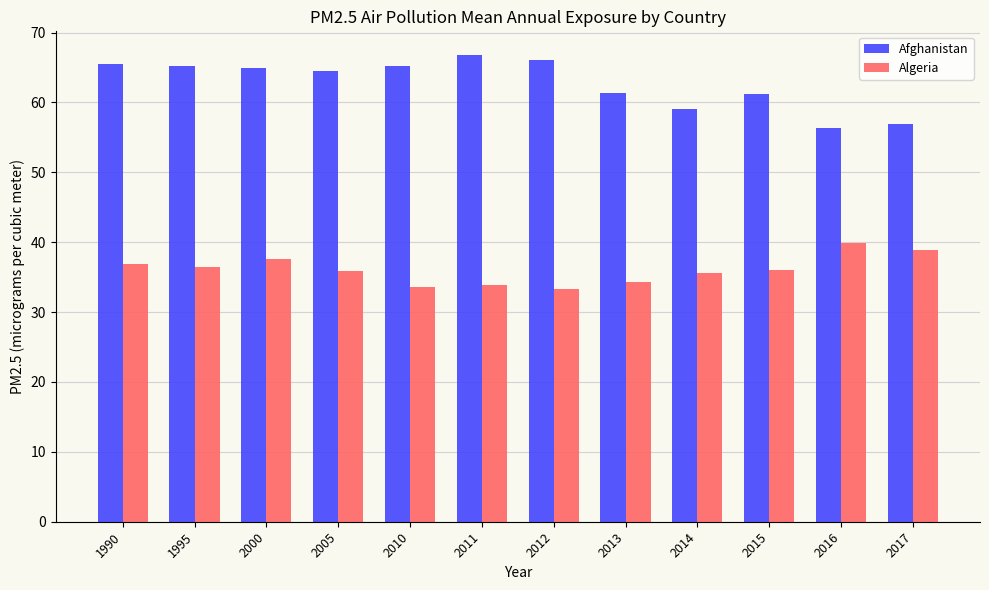

What value does the Algeria series have at 2014?

35.6